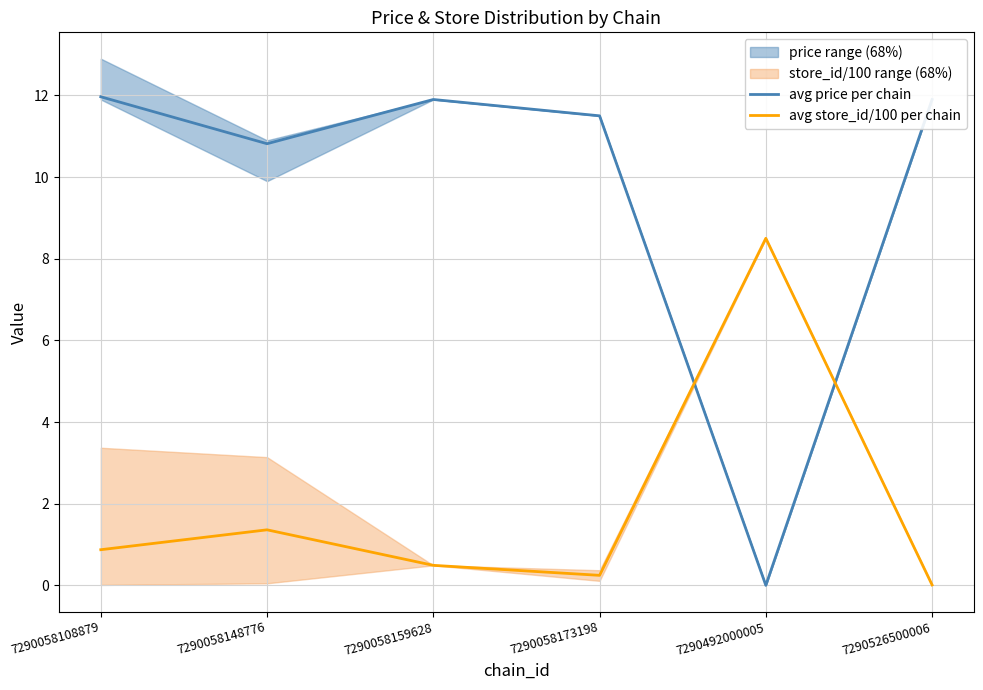

List the series in order of their overall mean, highest first.

avg price per chain, avg store_id/100 per chain